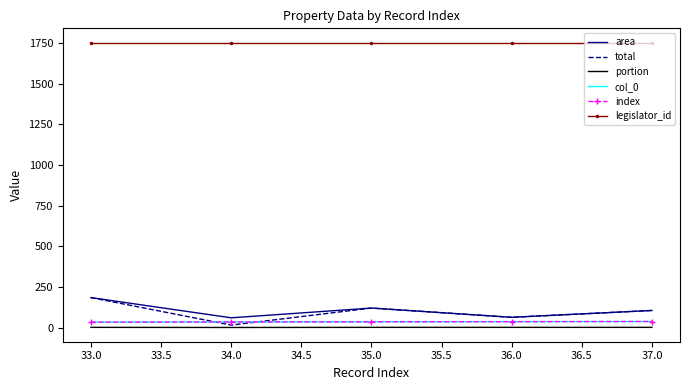

Which series has the largest total across all categories?

legislator_id